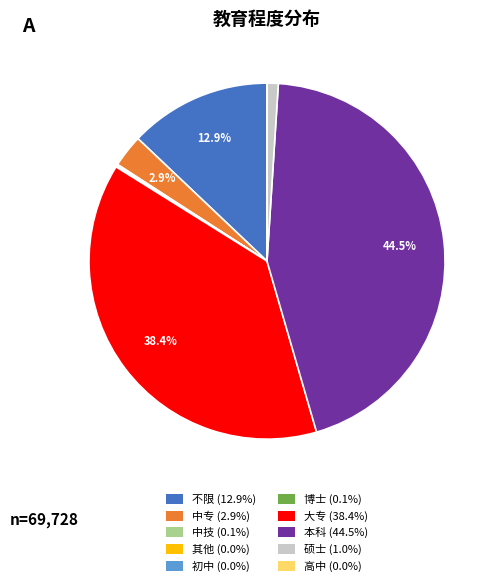

What portion of the pie excludes 大专 (38.4%)?

61.6%